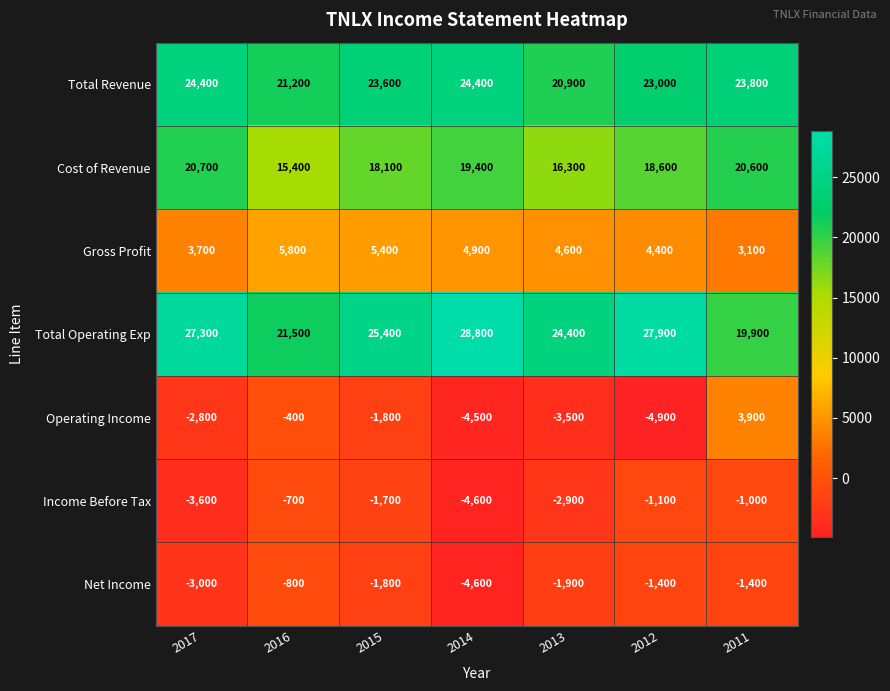

What value does the Cost of Revenue series have at 2015?

18100